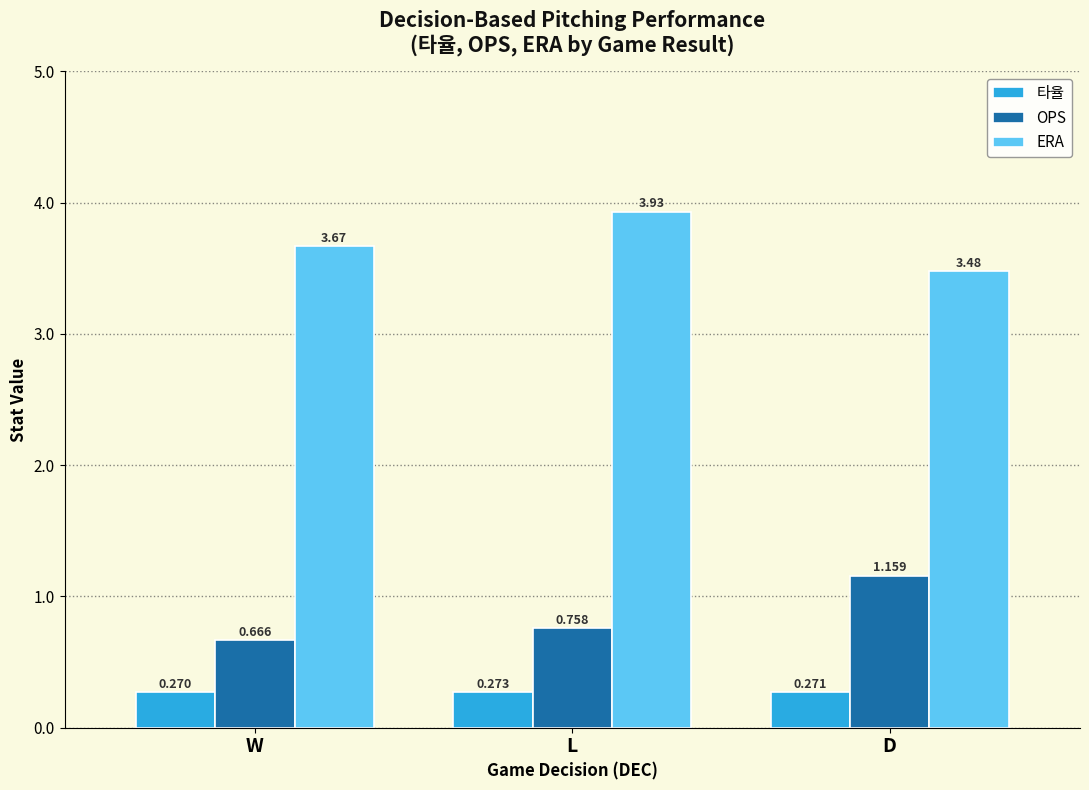

Are the bars grouped side by side (vs. stacked)?

Yes